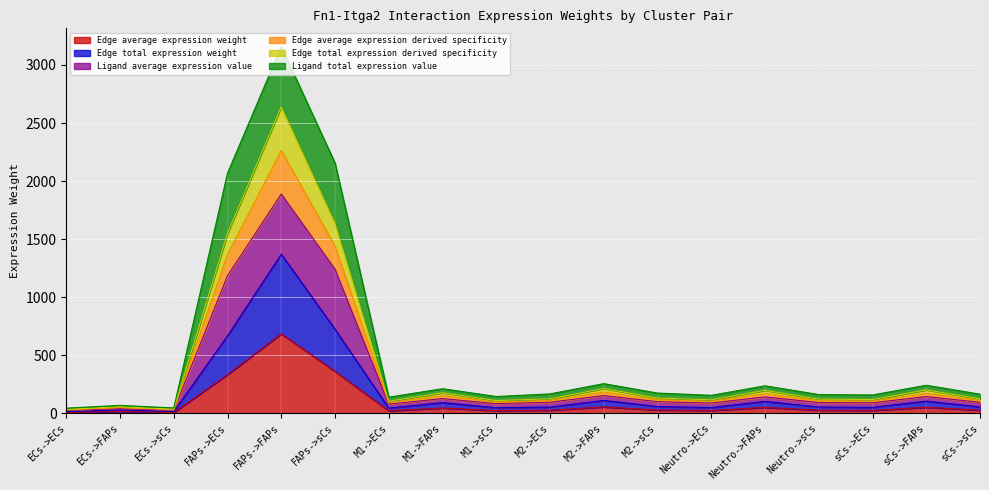

At how many categories does at least one series exceed 2485?

1